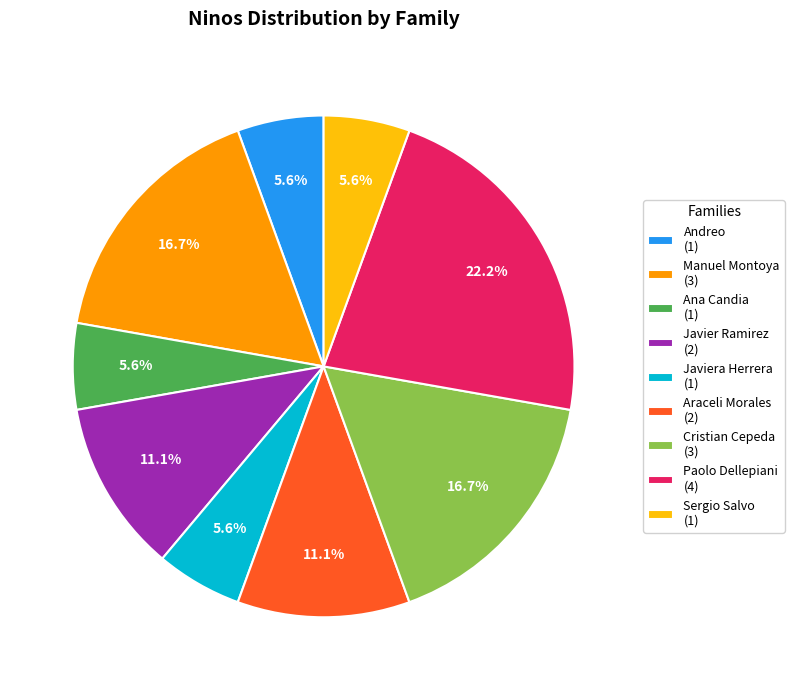

To the nearest percent, what is the difference between the largest and smallest slice percentages?

17%